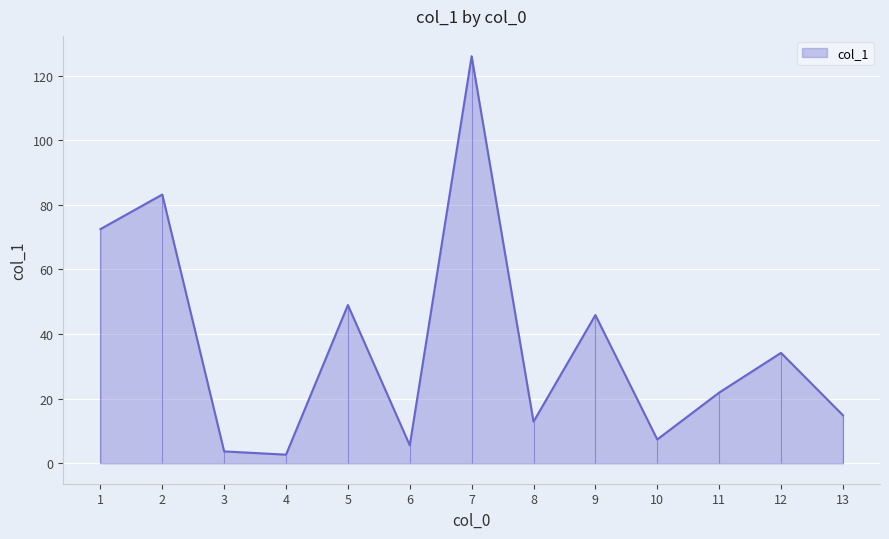

At which label does the data first exceed 21?

1